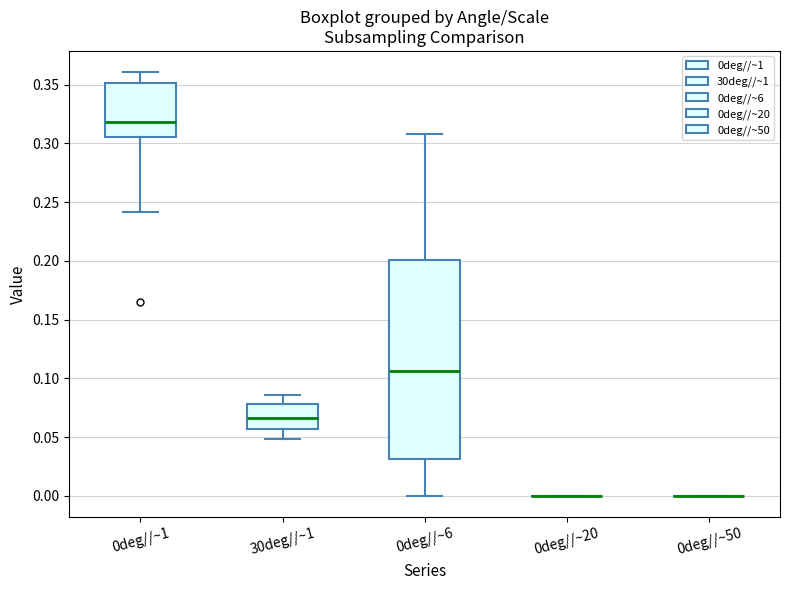

Where does the median line of the box for 0deg//~6 sit on the y-axis? The values are not printed on the chart, so give them approximately, as read against the axis.

0.105